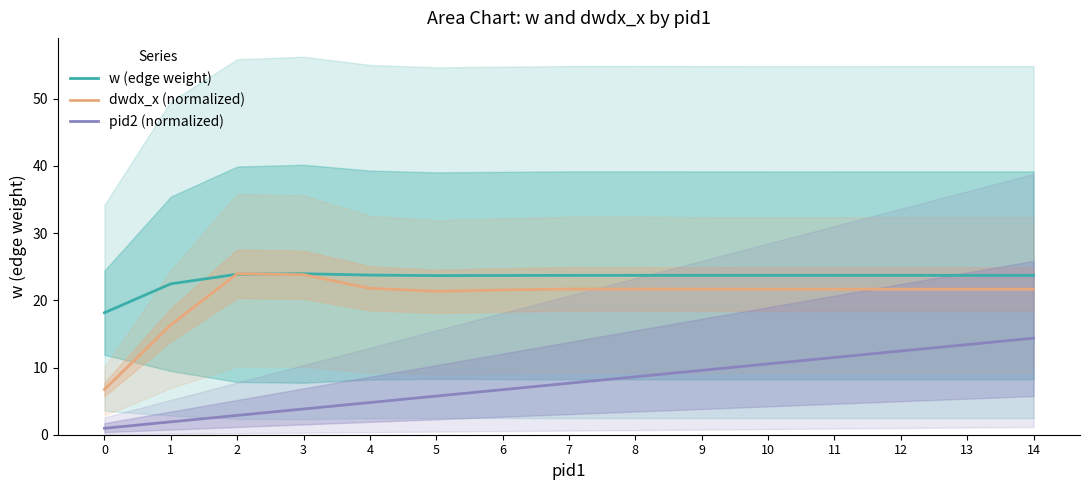

What is the value of the dwdx_x (normalized) point at the 12th from the left?

21.7